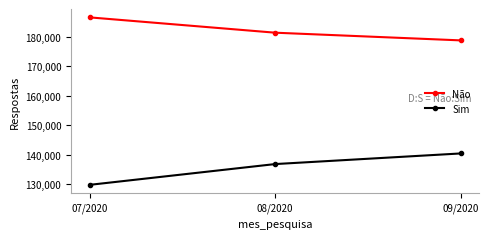

What is the minimum value shown in the chart?

129831